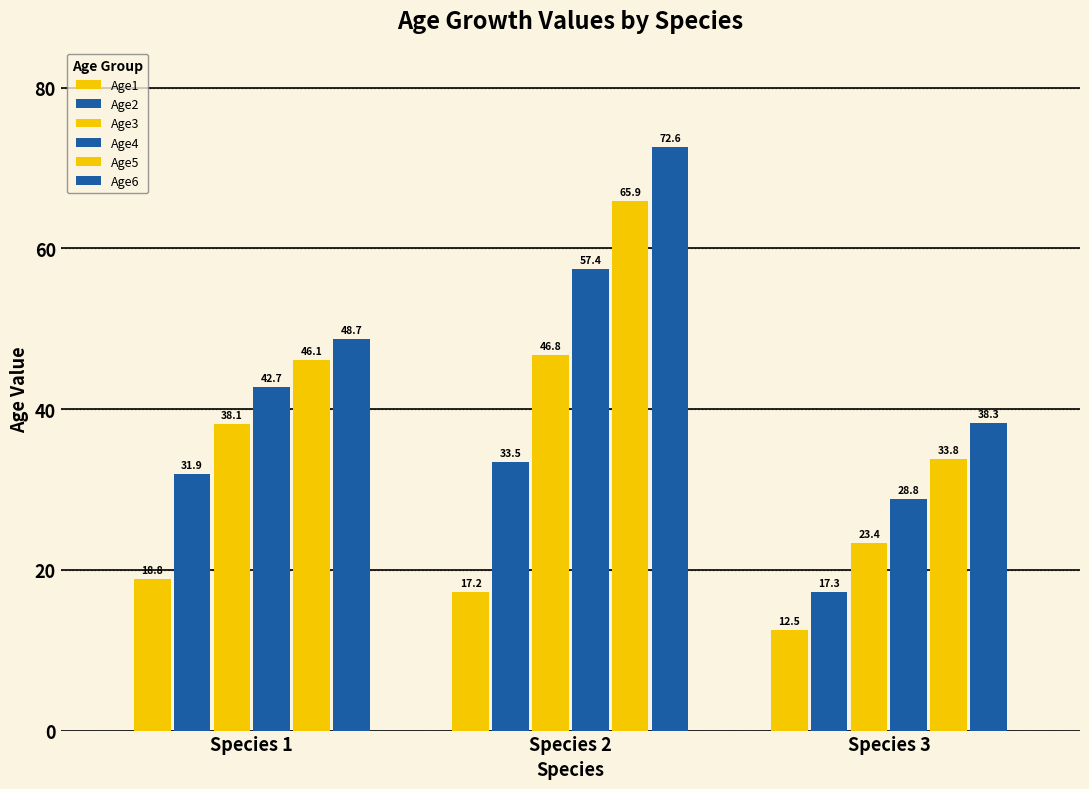

What is the minimum value for Age4?

28.8